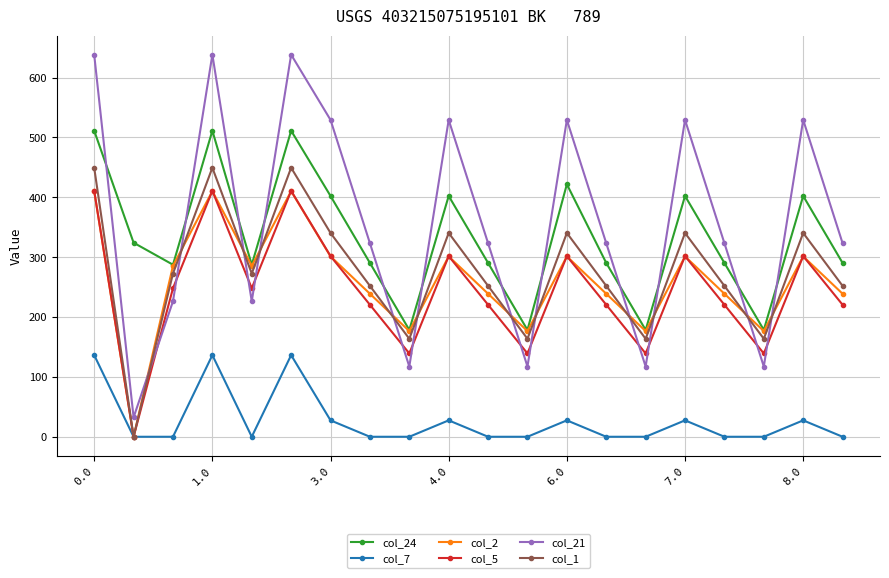

Which series has the largest total across all categories?

col_21